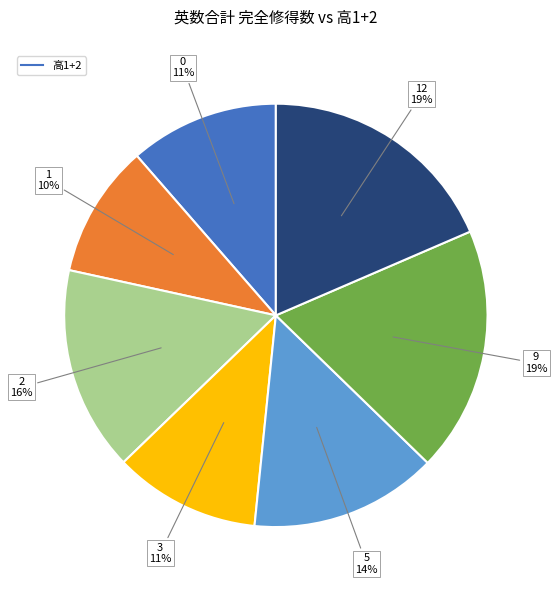

Does any single category account for the majority?

No